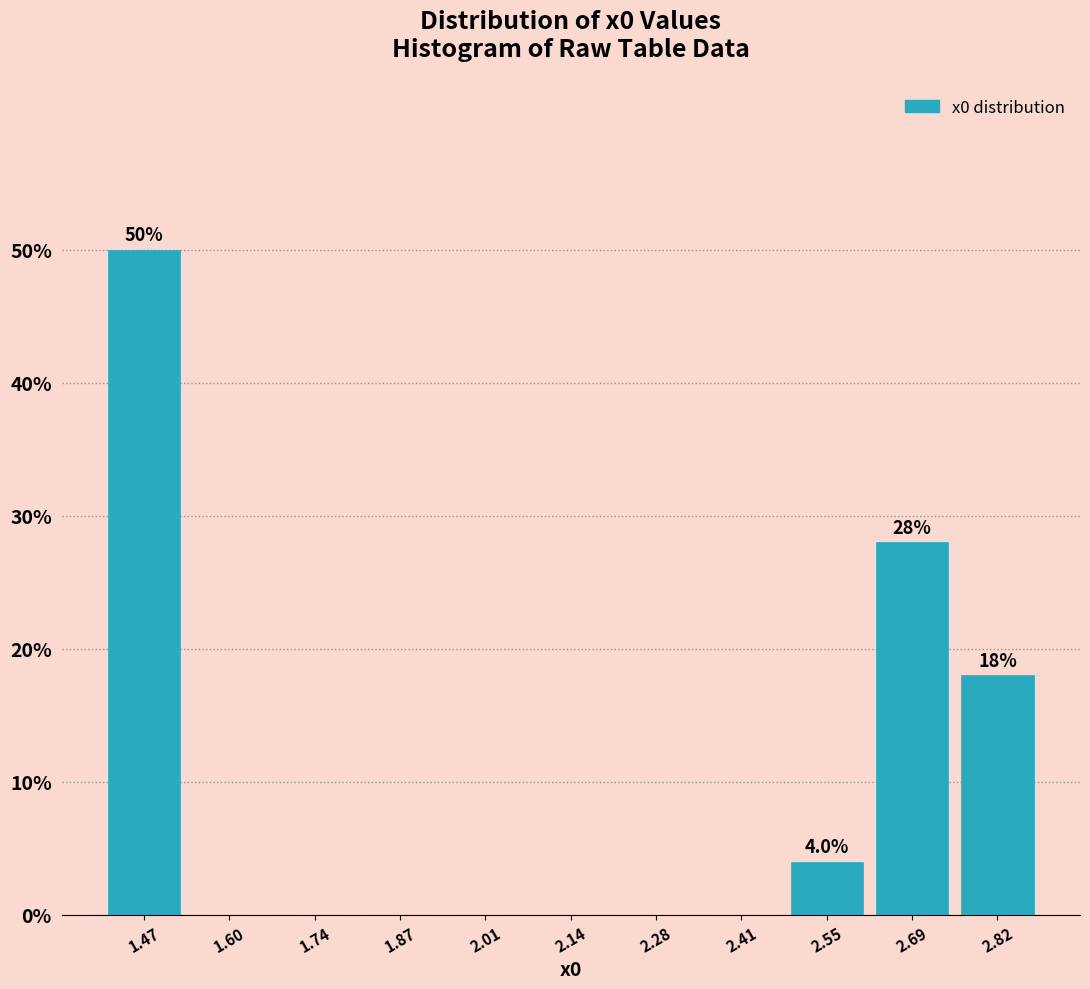

Over which range of the x-axis is the bar tallest?

1.40 to 1.54